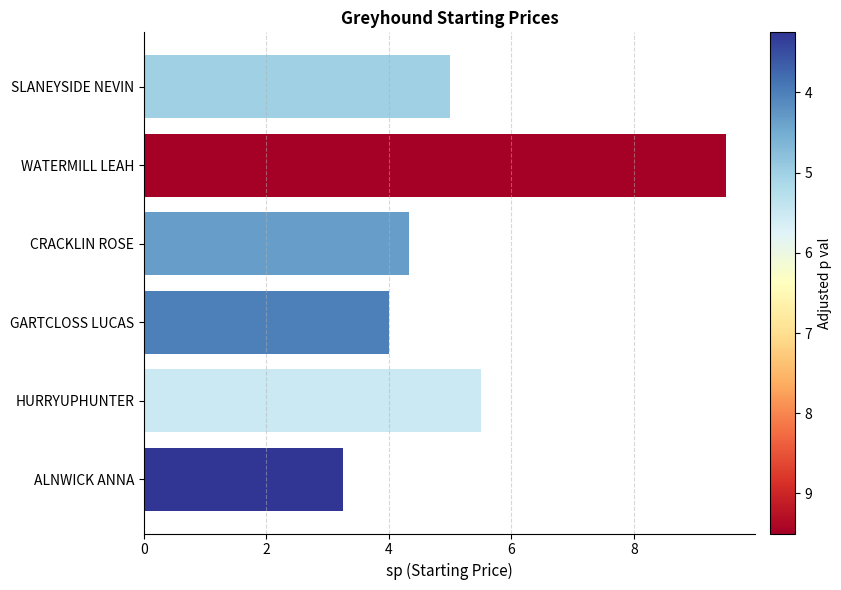

What is the sum of all values?

31.6